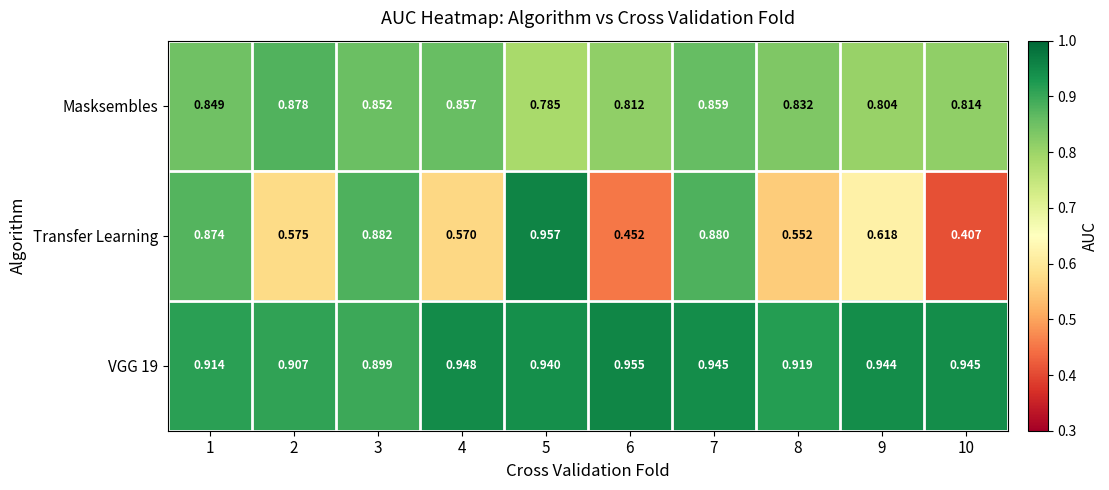

Between 9 and 10, which series saw the biggest shift?

Transfer Learning